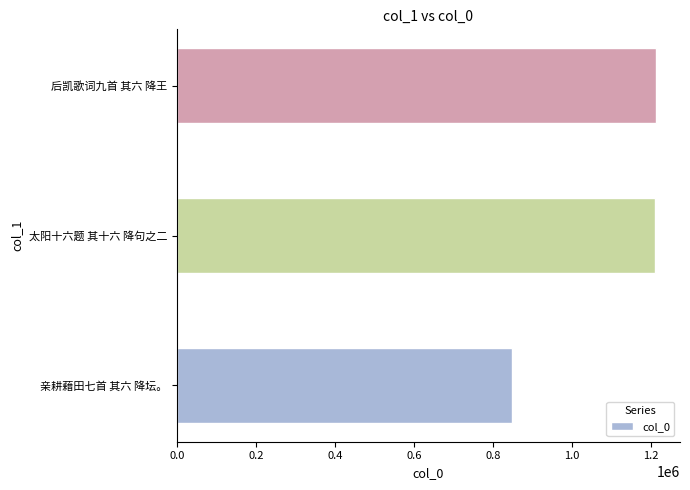

What is the approximate value at 太阳十六题 其十六 降句之二, to the nearest 10?

1209820